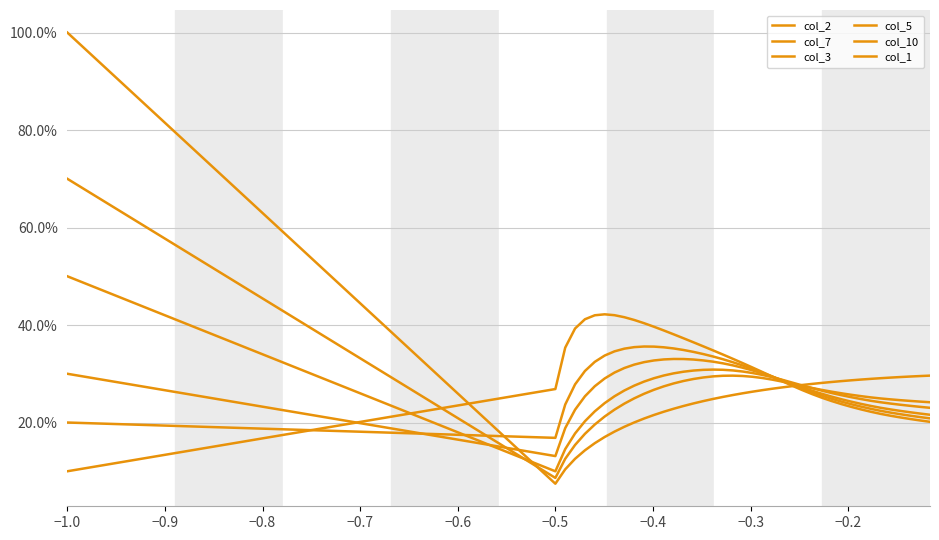

Does the chart display data point markers on the line(s)?

No